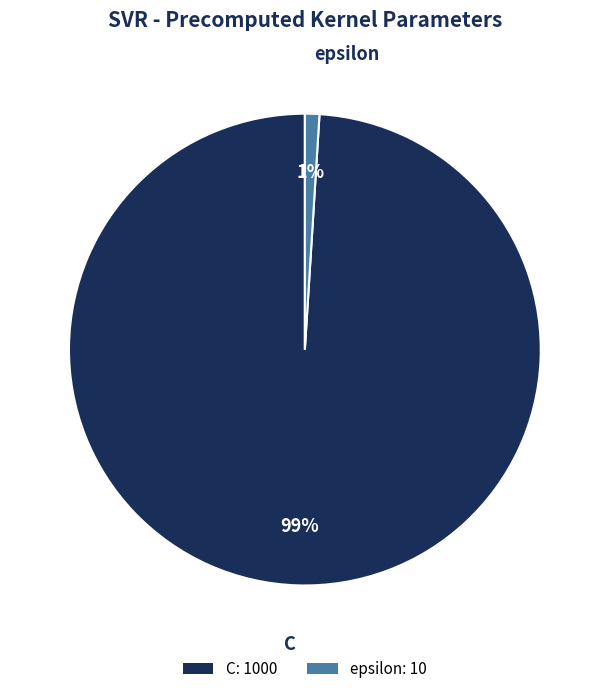

To the nearest percent, what portion does C represent?

99%